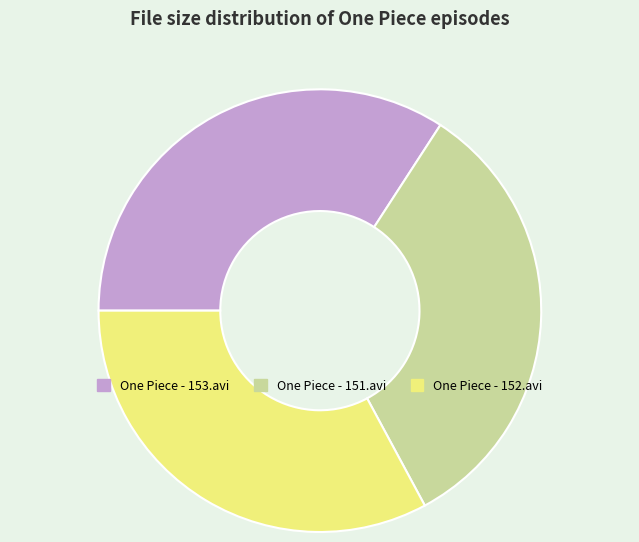

How many segments does this pie chart have?

3